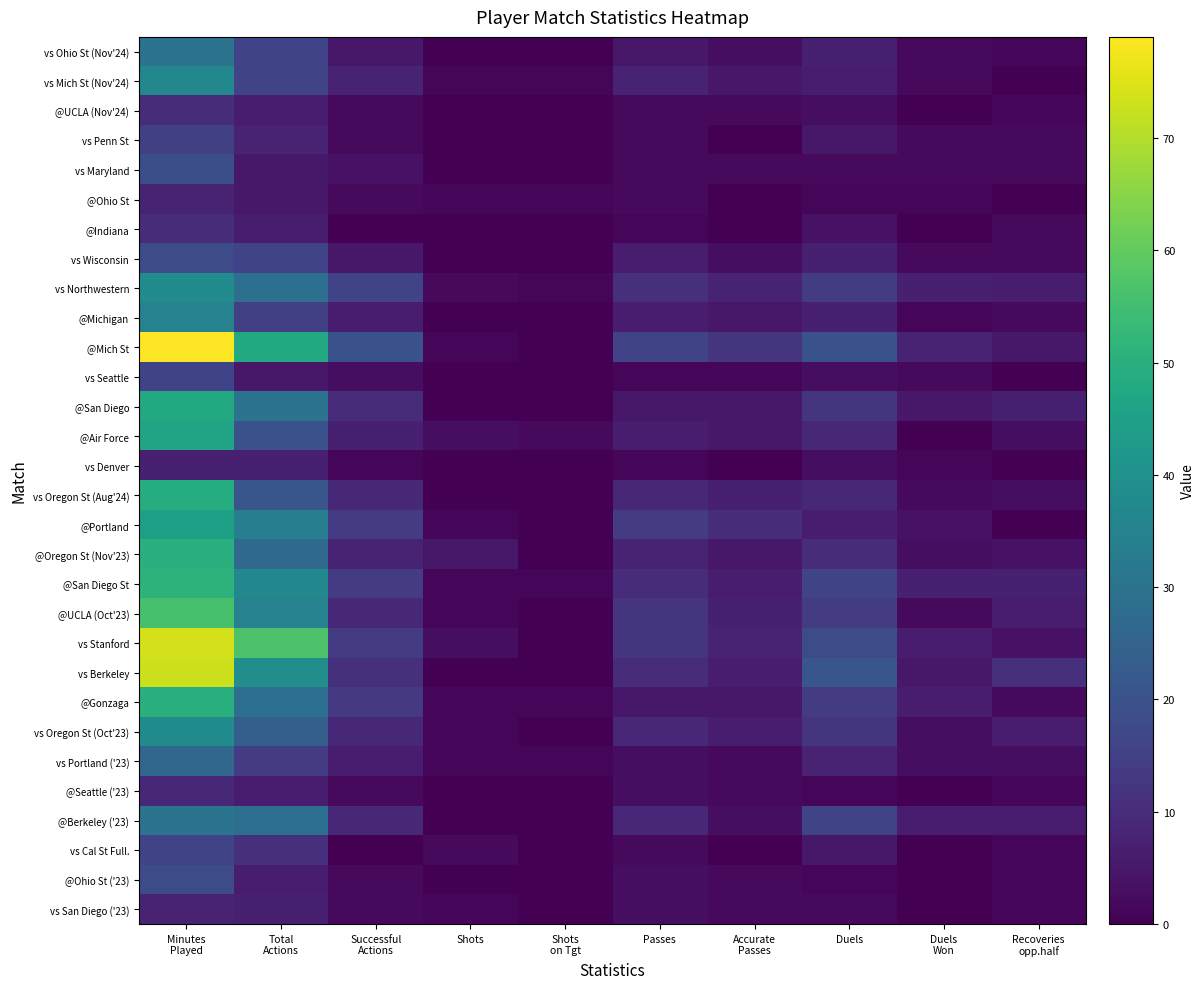

Reading left to right, list all the values displayed in this chart.

vs Ohio St (Nov'24): Minutes
Played=30	Total
Actions=16	Successful
Actions=5	Shots=0	Shots
on Tgt=0	Passes=5	Accurate
Passes=3	Duels=7	Duels
Won=2	Recoveries
opp.half=1
vs Mich St (Nov'24): Minutes
Played=37	Total
Actions=16	Successful
Actions=8	Shots=1	Shots
on Tgt=1	Passes=8	Accurate
Passes=5	Duels=6	Duels
Won=2	Recoveries
opp.half=0
@UCLA (Nov'24): Minutes
Played=10	Total
Actions=6	Successful
Actions=2	Shots=0	Shots
on Tgt=0	Passes=2	Accurate
Passes=2	Duels=3	Duels
Won=0	Recoveries
opp.half=1
vs Penn St: Minutes
Played=15	Total
Actions=8	Successful
Actions=2	Shots=0	Shots
on Tgt=0	Passes=2	Accurate
Passes=0	Duels=5	Duels
Won=2	Recoveries
opp.half=2
vs Maryland: Minutes
Played=19	Total
Actions=5	Successful
Actions=4	Shots=0	Shots
on Tgt=0	Passes=2	Accurate
Passes=2	Duels=2	Duels
Won=2	Recoveries
opp.half=2
@Ohio St: Minutes
Played=8	Total
Actions=5	Successful
Actions=2	Shots=1	Shots
on Tgt=1	Passes=2	Accurate
Passes=0	Duels=1	Duels
Won=1	Recoveries
opp.half=0
@Indiana: Minutes
Played=10	Total
Actions=6	Successful
Actions=0	Shots=0	Shots
on Tgt=0	Passes=1	Accurate
Passes=0	Duels=4	Duels
Won=0	Recoveries
opp.half=2
vs Wisconsin: Minutes
Played=18	Total
Actions=16	Successful
Actions=5	Shots=0	Shots
on Tgt=0	Passes=6	Accurate
Passes=3	Duels=7	Duels
Won=2	Recoveries
opp.half=2
vs Northwestern: Minutes
Played=38	Total
Actions=29	Successful
Actions=16	Shots=2	Shots
on Tgt=1	Passes=11	Accurate
Passes=8	Duels=14	Duels
Won=7	Recoveries
opp.half=6
@Michigan: Minutes
Played=35	Total
Actions=15	Successful
Actions=6	Shots=0	Shots
on Tgt=0	Passes=6	Accurate
Passes=5	Duels=7	Duels
Won=1	Recoveries
opp.half=2
@Mich St: Minutes
Played=79	Total
Actions=48	Successful
Actions=20	Shots=1	Shots
on Tgt=0	Passes=16	Accurate
Passes=12	Duels=20	Duels
Won=8	Recoveries
opp.half=5
vs Seattle: Minutes
Played=16	Total
Actions=5	Successful
Actions=3	Shots=0	Shots
on Tgt=0	Passes=1	Accurate
Passes=1	Duels=3	Duels
Won=2	Recoveries
opp.half=0
@San Diego: Minutes
Played=48	Total
Actions=30	Successful
Actions=10	Shots=0	Shots
on Tgt=0	Passes=5	Accurate
Passes=5	Duels=12	Duels
Won=5	Recoveries
opp.half=7
@Air Force: Minutes
Played=46	Total
Actions=20	Successful
Actions=7	Shots=3	Shots
on Tgt=2	Passes=6	Accurate
Passes=5	Duels=9	Duels
Won=0	Recoveries
opp.half=3
vs Denver: Minutes
Played=7	Total
Actions=7	Successful
Actions=1	Shots=0	Shots
on Tgt=0	Passes=1	Accurate
Passes=0	Duels=3	Duels
Won=1	Recoveries
opp.half=0
vs Oregon St (Aug'24): Minutes
Played=49	Total
Actions=21	Successful
Actions=9	Shots=0	Shots
on Tgt=0	Passes=9	Accurate
Passes=7	Duels=9	Duels
Won=2	Recoveries
opp.half=3
@Portland: Minutes
Played=45	Total
Actions=34	Successful
Actions=14	Shots=1	Shots
on Tgt=0	Passes=14	Accurate
Passes=10	Duels=6	Duels
Won=4	Recoveries
opp.half=0
@Oregon St (Nov'23): Minutes
Played=50	Total
Actions=27	Successful
Actions=8	Shots=5	Shots
on Tgt=0	Passes=8	Accurate
Passes=5	Duels=10	Duels
Won=3	Recoveries
opp.half=4
@San Diego St: Minutes
Played=51	Total
Actions=37	Successful
Actions=14	Shots=1	Shots
on Tgt=1	Passes=10	Accurate
Passes=6	Duels=16	Duels
Won=7	Recoveries
opp.half=7
@UCLA (Oct'23): Minutes
Played=56	Total
Actions=35	Successful
Actions=9	Shots=1	Shots
on Tgt=0	Passes=12	Accurate
Passes=7	Duels=14	Duels
Won=2	Recoveries
opp.half=6
vs Stanford: Minutes
Played=74	Total
Actions=57	Successful
Actions=14	Shots=3	Shots
on Tgt=0	Passes=12	Accurate
Passes=8	Duels=18	Duels
Won=6	Recoveries
opp.half=4
vs Berkeley: Minutes
Played=73	Total
Actions=39	Successful
Actions=11	Shots=0	Shots
on Tgt=0	Passes=10	Accurate
Passes=6	Duels=21	Duels
Won=5	Recoveries
opp.half=11
@Gonzaga: Minutes
Played=50	Total
Actions=29	Successful
Actions=13	Shots=1	Shots
on Tgt=1	Passes=5	Accurate
Passes=5	Duels=14	Duels
Won=6	Recoveries
opp.half=2
vs Oregon St (Oct'23): Minutes
Played=38	Total
Actions=24	Successful
Actions=9	Shots=1	Shots
on Tgt=0	Passes=9	Accurate
Passes=6	Duels=12	Duels
Won=3	Recoveries
opp.half=6
vs Portland ('23): Minutes
Played=26	Total
Actions=14	Successful
Actions=6	Shots=1	Shots
on Tgt=1	Passes=3	Accurate
Passes=2	Duels=8	Duels
Won=3	Recoveries
opp.half=3
@Seattle ('23): Minutes
Played=9	Total
Actions=6	Successful
Actions=2	Shots=0	Shots
on Tgt=0	Passes=3	Accurate
Passes=2	Duels=1	Duels
Won=0	Recoveries
opp.half=1
@Berkeley ('23): Minutes
Played=30	Total
Actions=29	Successful
Actions=9	Shots=0	Shots
on Tgt=0	Passes=9	Accurate
Passes=3	Duels=16	Duels
Won=6	Recoveries
opp.half=6
vs Cal St Full.: Minutes
Played=16	Total
Actions=11	Successful
Actions=0	Shots=2	Shots
on Tgt=0	Passes=2	Accurate
Passes=0	Duels=5	Duels
Won=0	Recoveries
opp.half=1
@Ohio St ('23): Minutes
Played=18	Total
Actions=6	Successful
Actions=2	Shots=0	Shots
on Tgt=0	Passes=3	Accurate
Passes=2	Duels=1	Duels
Won=0	Recoveries
opp.half=1
vs San Diego ('23): Minutes
Played=8	Total
Actions=7	Successful
Actions=2	Shots=1	Shots
on Tgt=0	Passes=3	Accurate
Passes=2	Duels=2	Duels
Won=0	Recoveries
opp.half=1